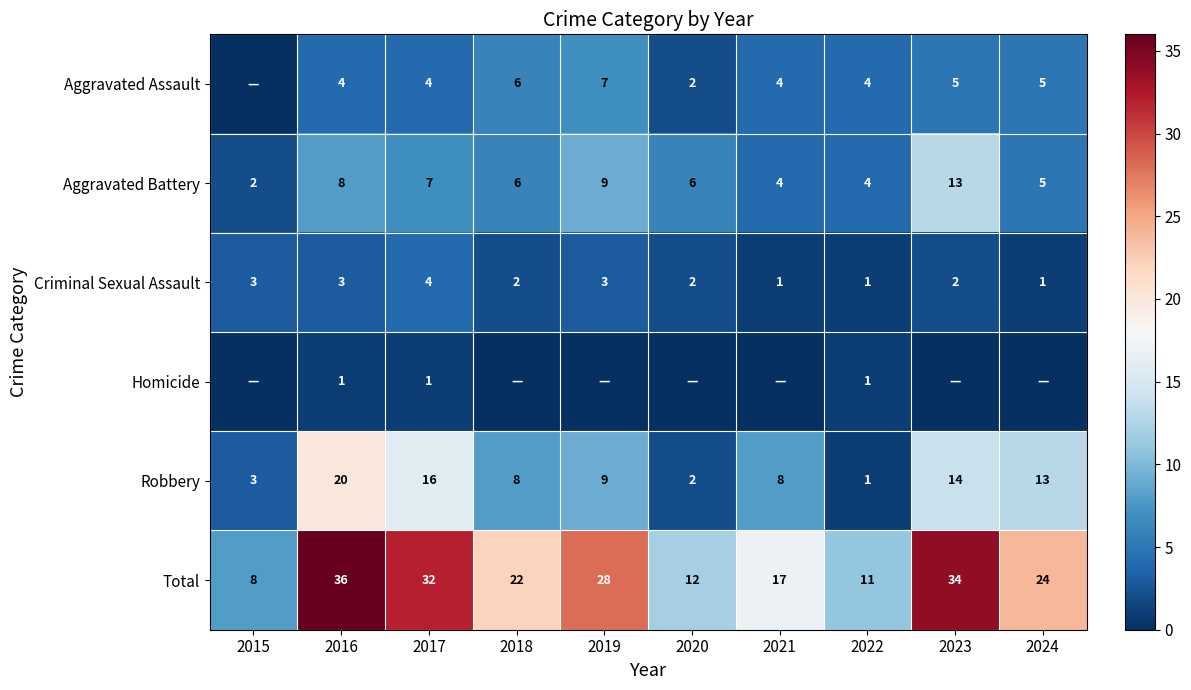

The Aggravated Battery series shows 5 at 2024. True or false?

True